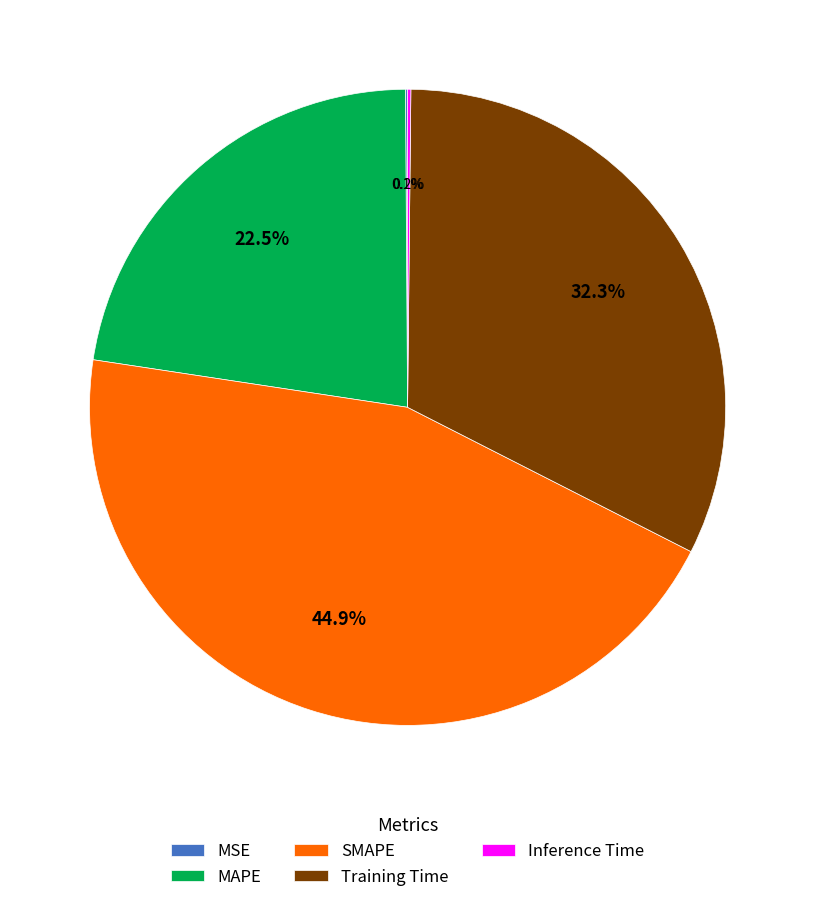

True or false: SMAPE accounts for 35% of the total.

False